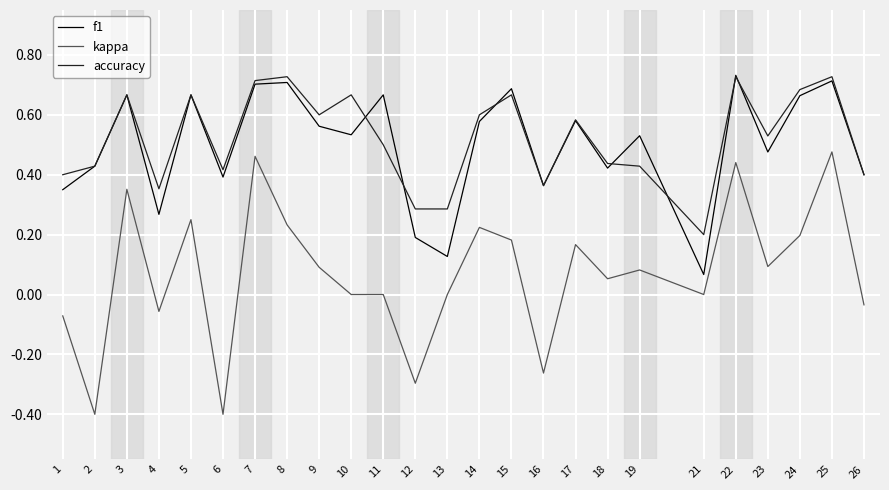

True or false: kappa and f1 cross at least once.

False